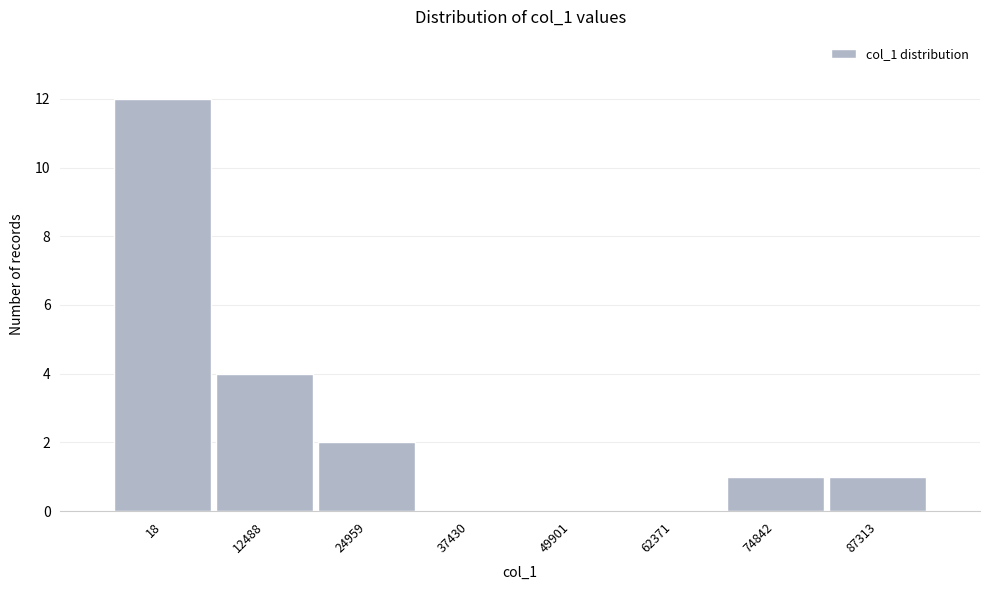

Reading left to right, extract all data points from this chart.

18=12	12488=4	24959=2	37430=0	49901=0	62371=0	74842=1	87313=1